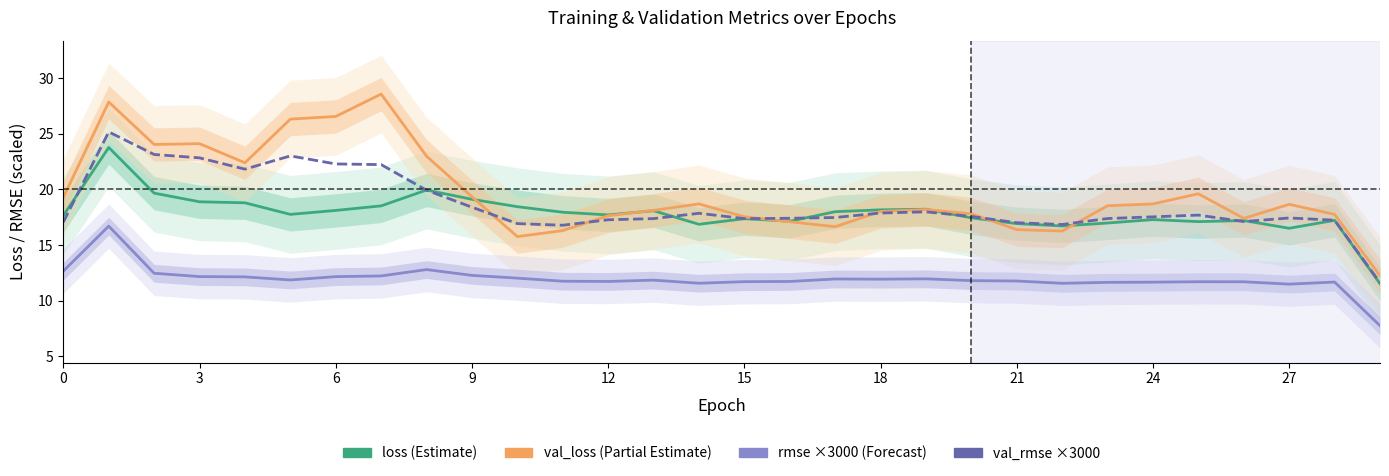

True or false: loss and root_mean_squared_error (×3000) cross at least once.

False